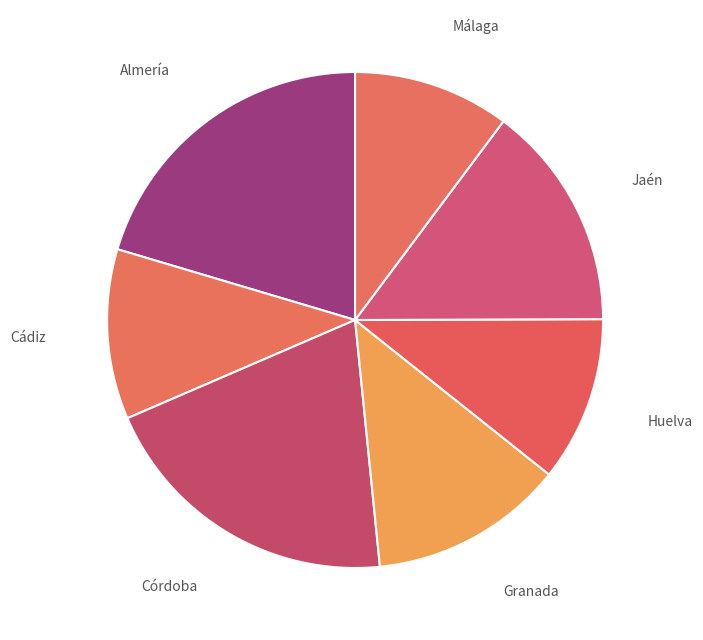

The Almería slice represents 20% of the pie. True or false?

True